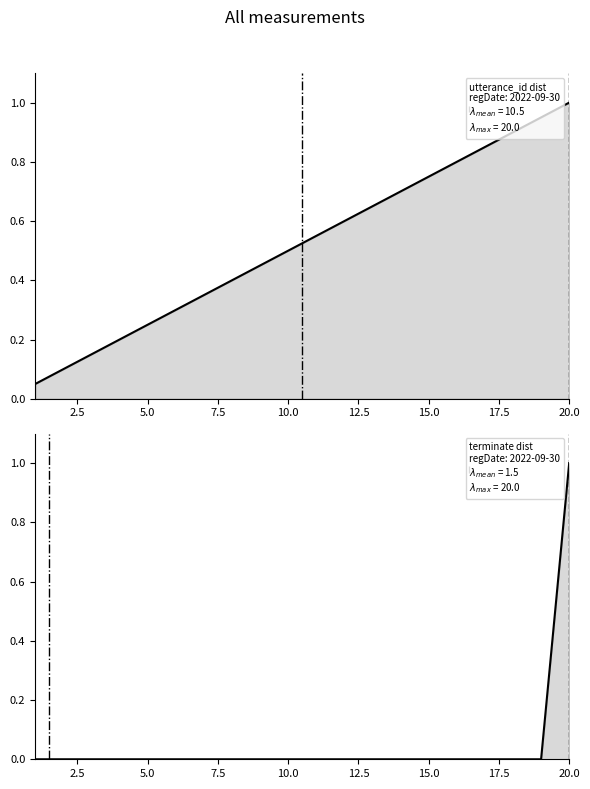

Which series has the largest total across all categories?

utterance_id